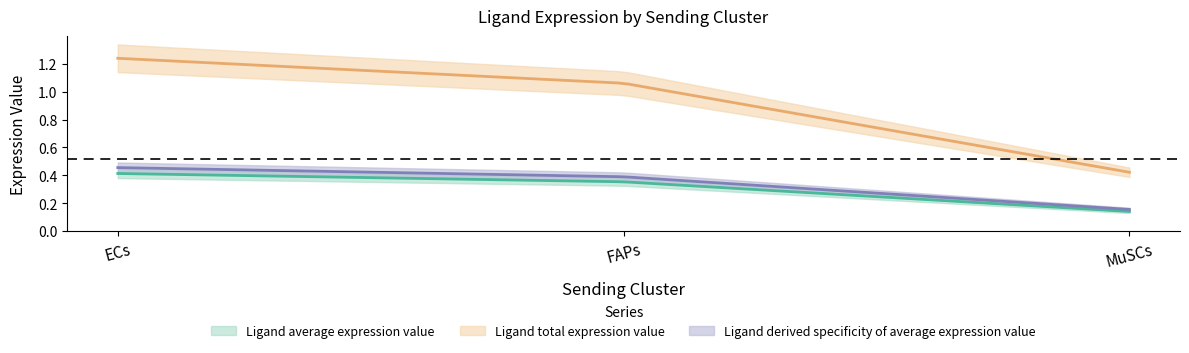

Which series has the largest total across all categories?

Ligand total expression value